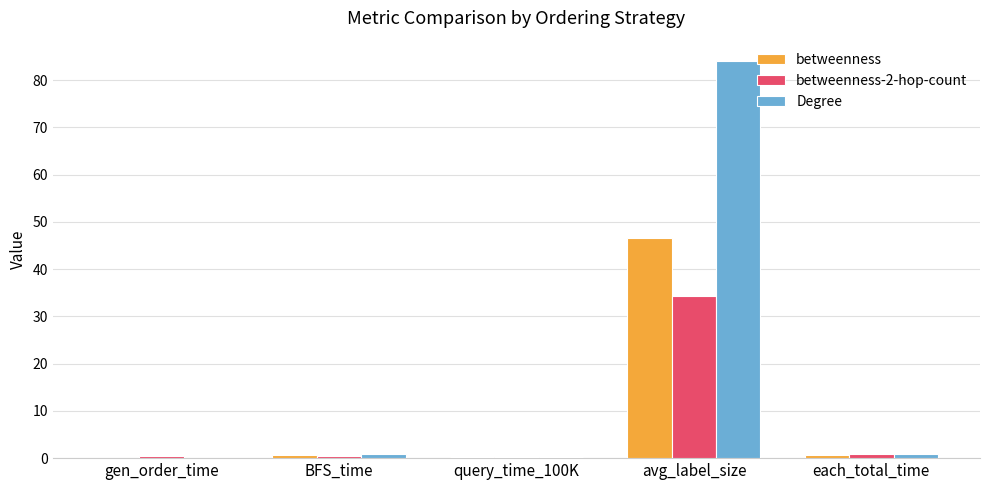

At which category is the sum across all series the highest?

avg_label_size